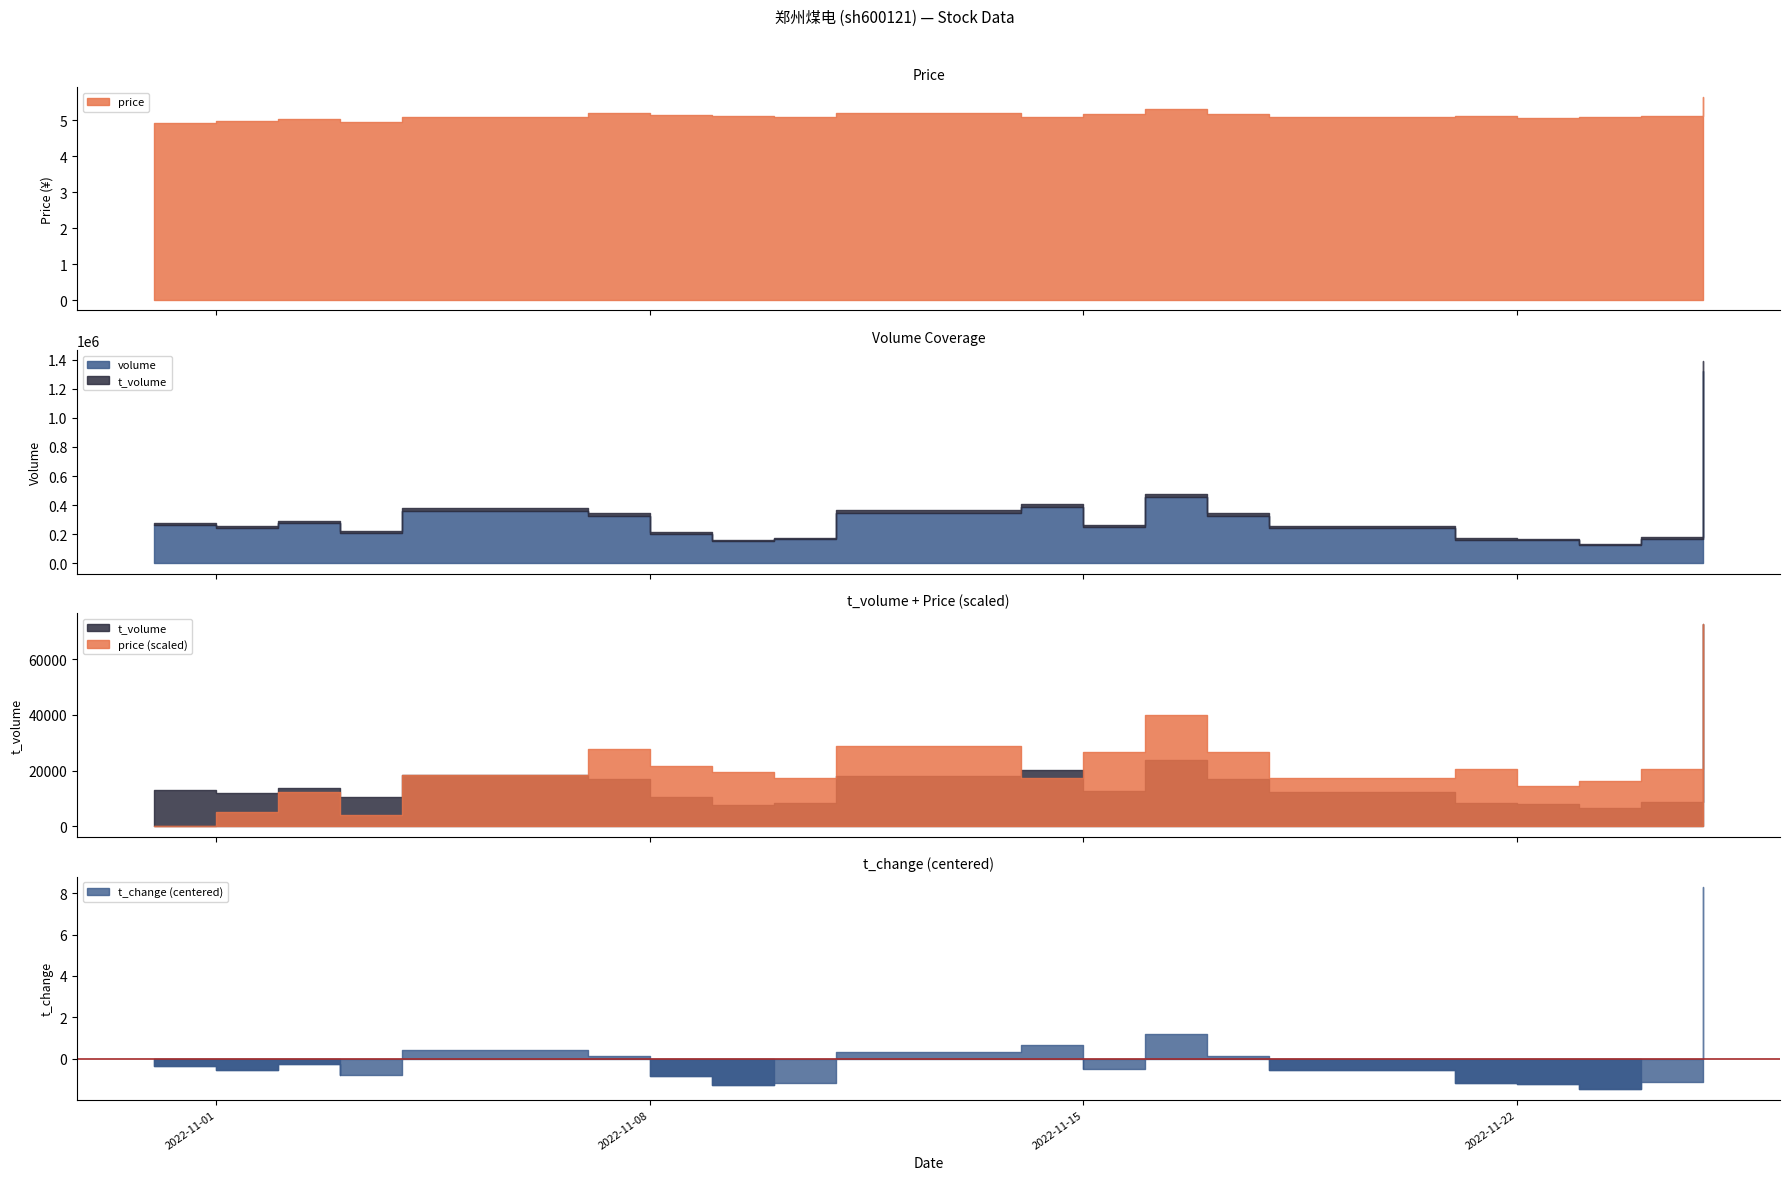

What is the total value across all series at 2022-11-03?

222320.7